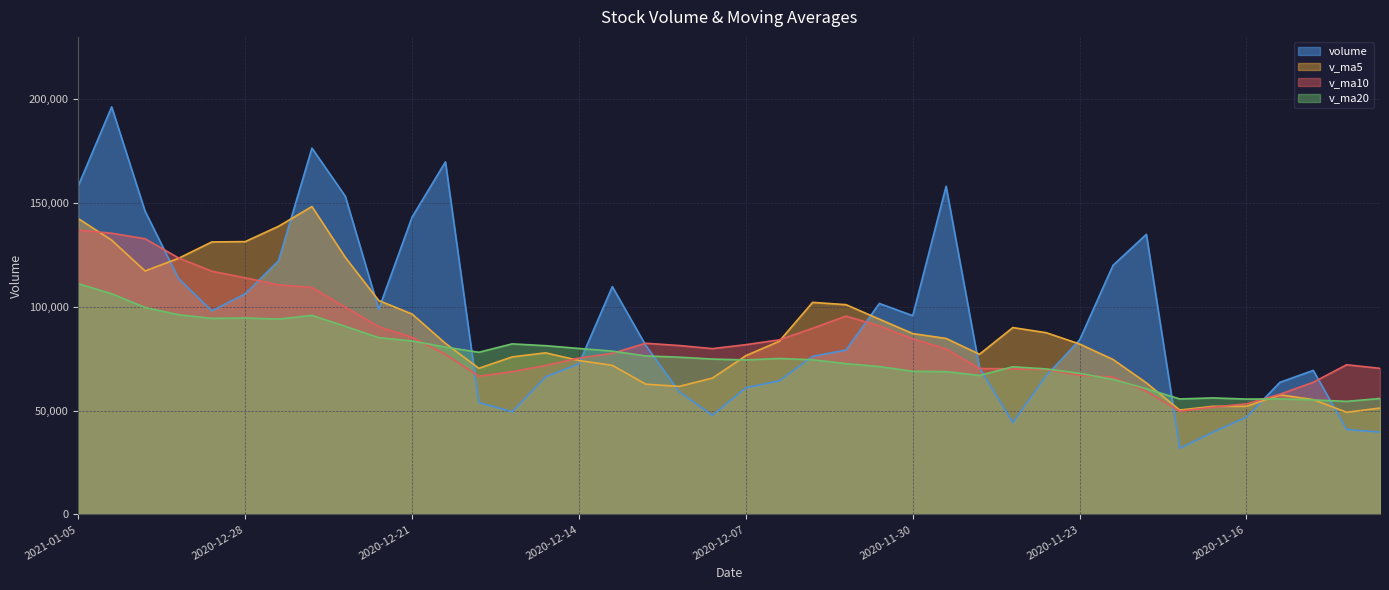

What is the label of the 39th point from the right?

2021-01-04